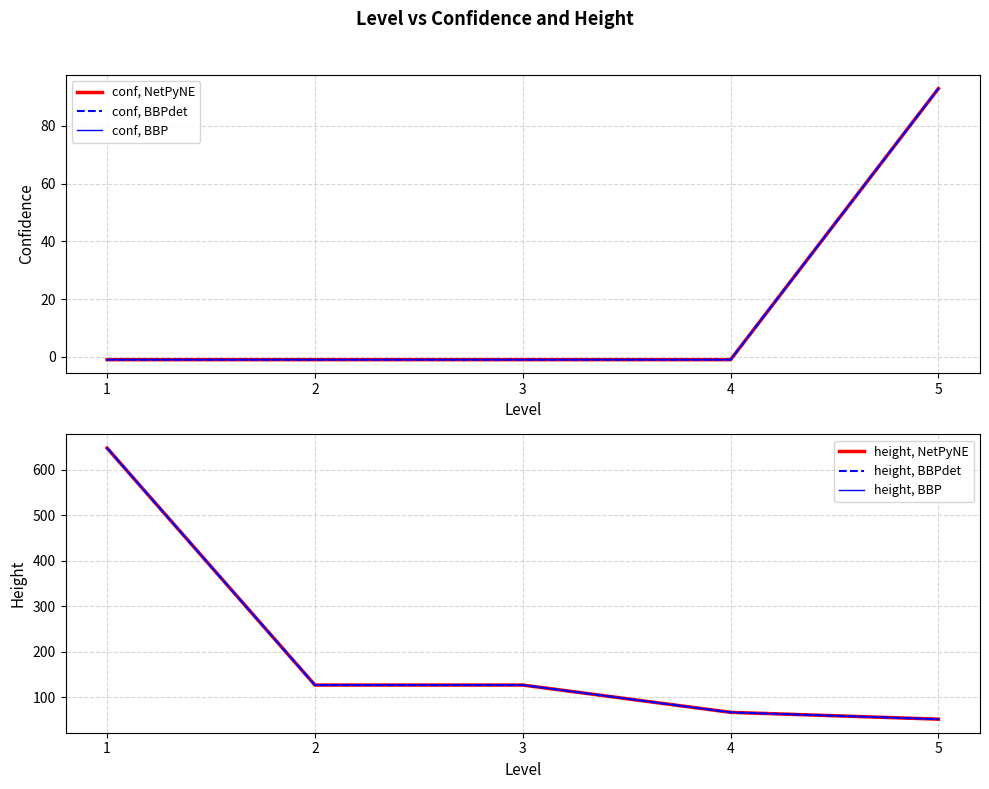

True or false: height, BBPdet and height, NetPyNE intersect in this chart.

False